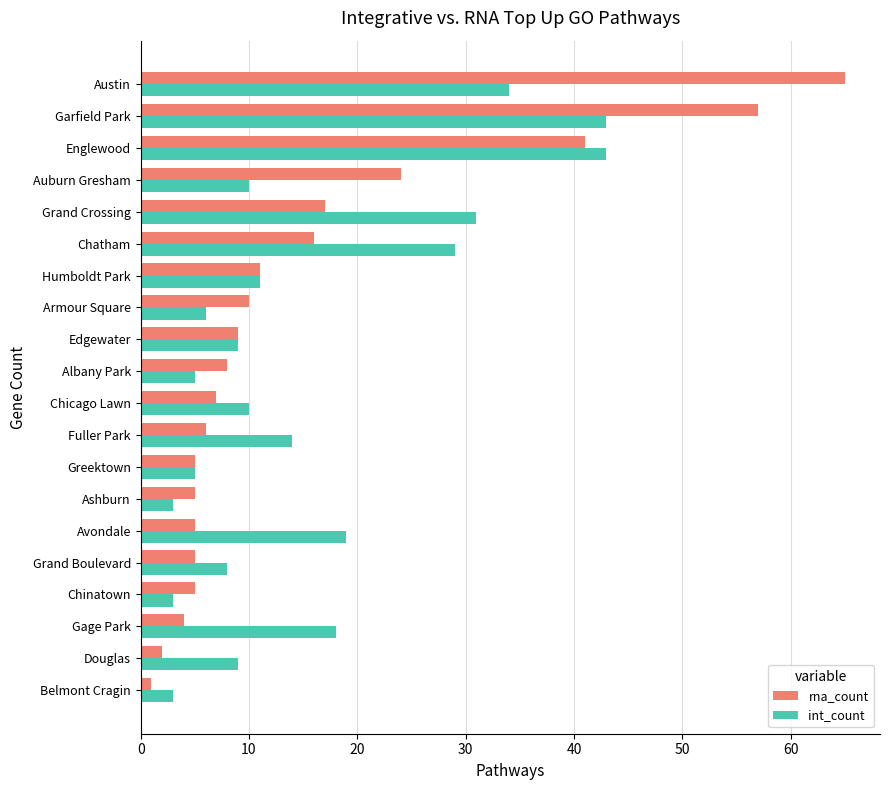

What is the average value of the rna_count series?

15